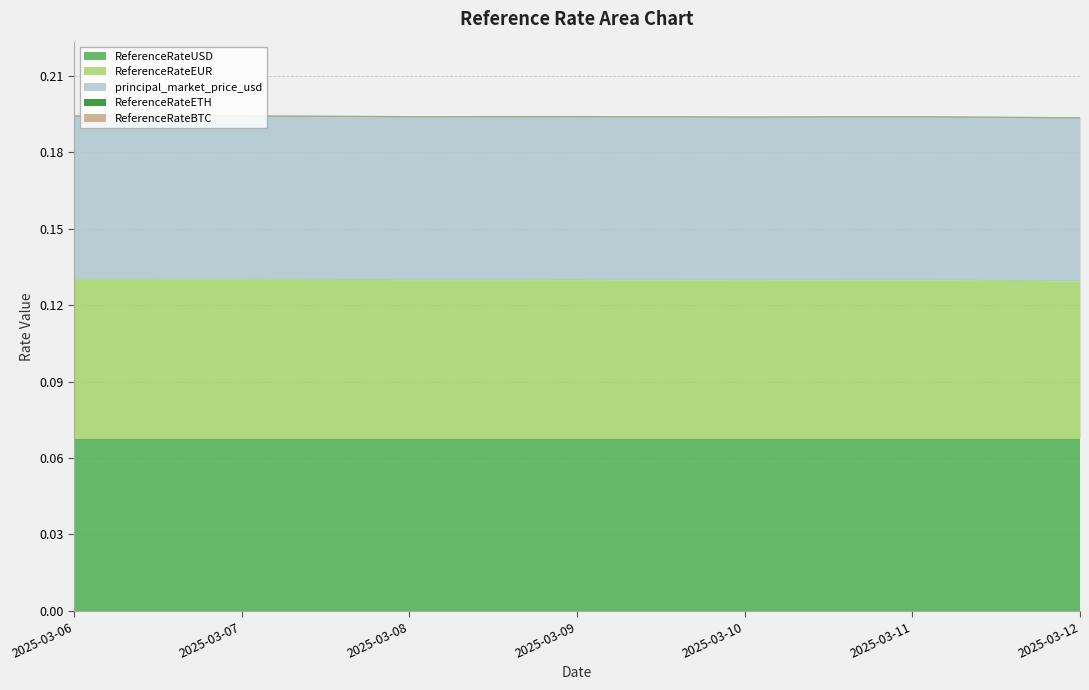

At which label does ReferenceRateEUR reach its minimum?

2025-03-12